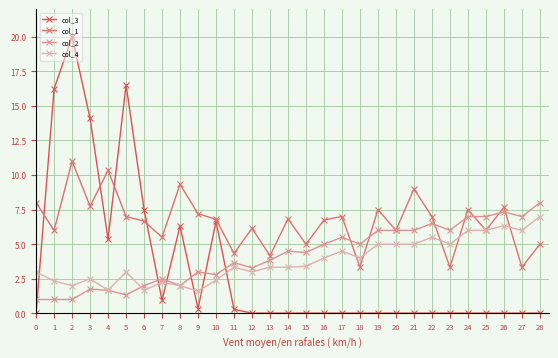

What is the sum of all col_3 values?

94.5